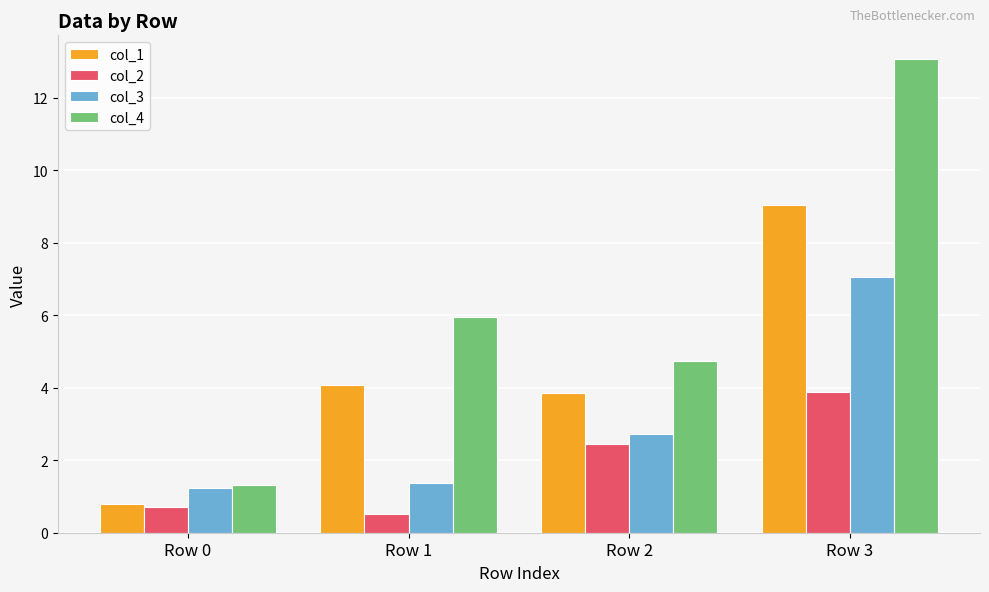

What is the greatest value displayed?

13.1